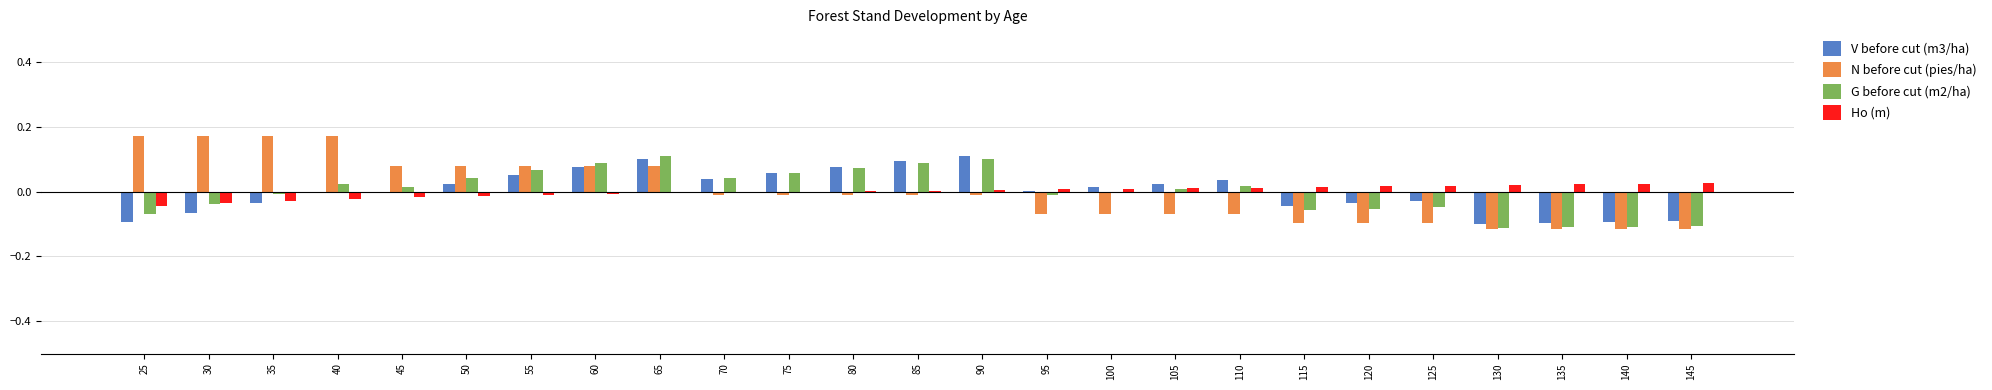

Count the number of data series in this chart.

4